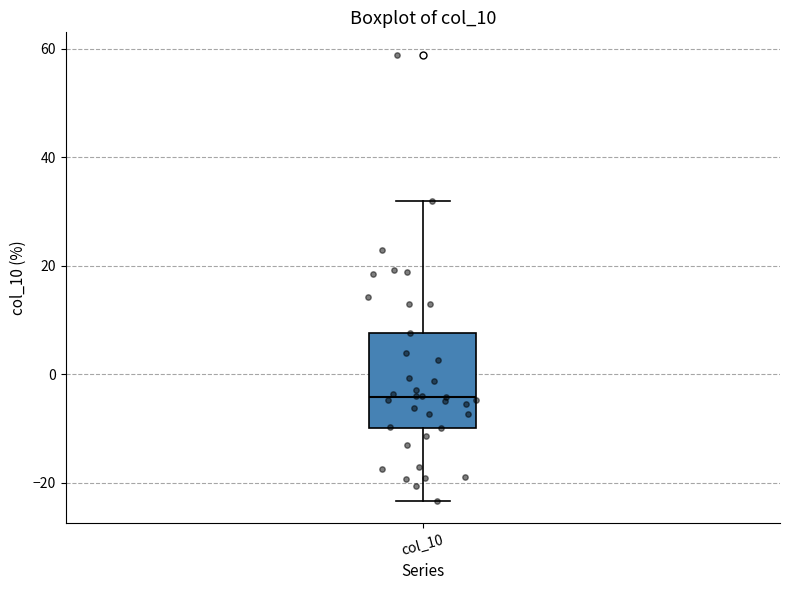

Where does the median line of the box for col_10 sit on the y-axis? The values are not printed on the chart, so give them approximately, as read against the axis.

-4